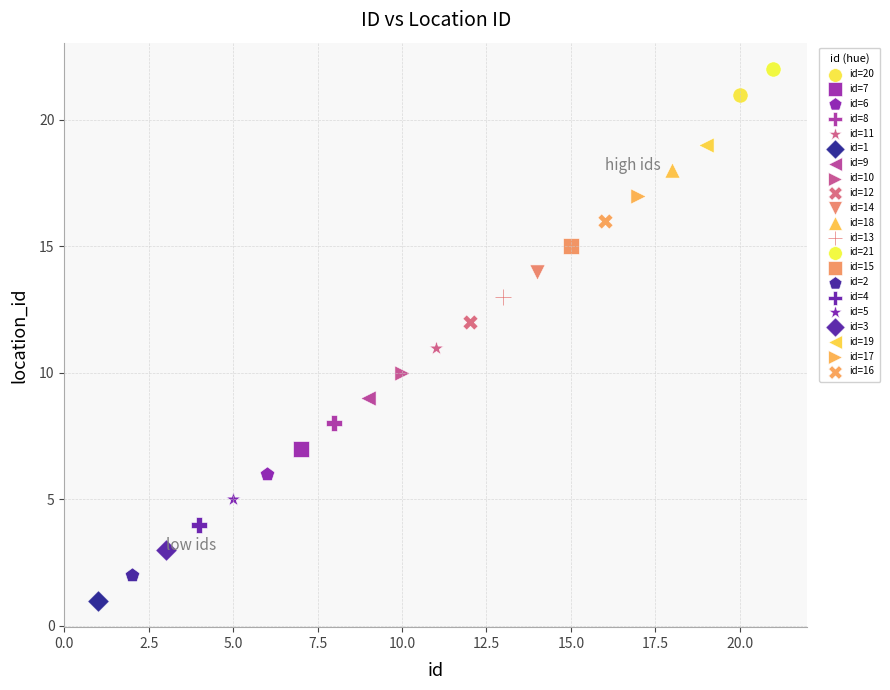

What are all the series names shown in the legend?

id=20, id=7, id=6, id=8, id=11, id=1, id=9, id=10, id=12, id=14, id=18, id=13, id=21, id=15, id=2, id=4, id=5, id=3, id=19, id=17, id=16